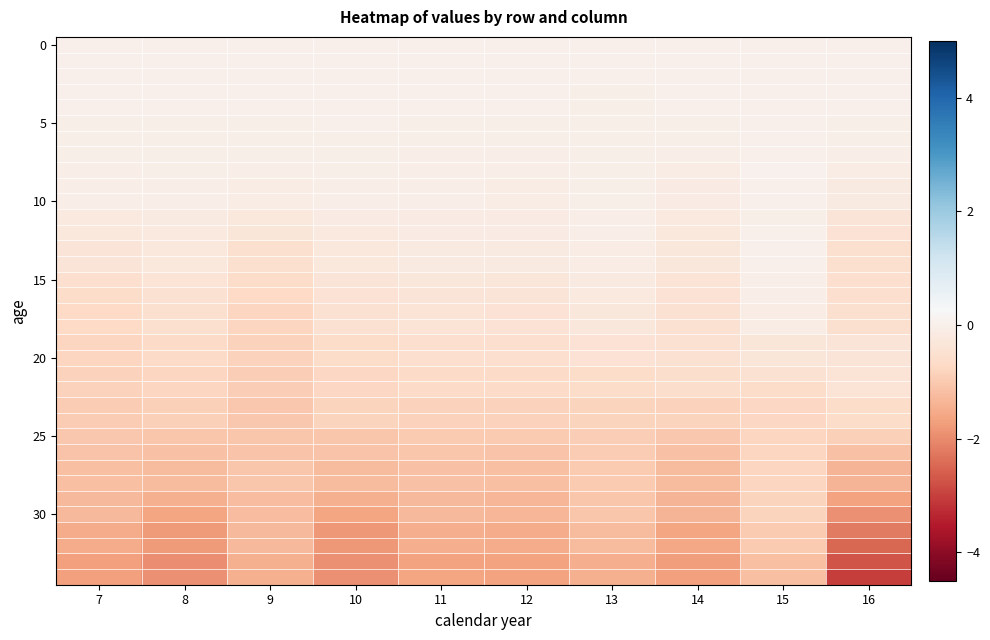

What is the spread (max minus min) of values at 14?

1.7